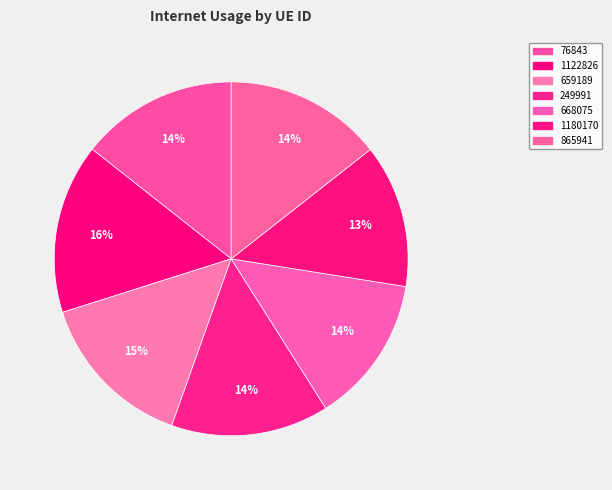

What is the smallest slice in the pie chart?

1180170